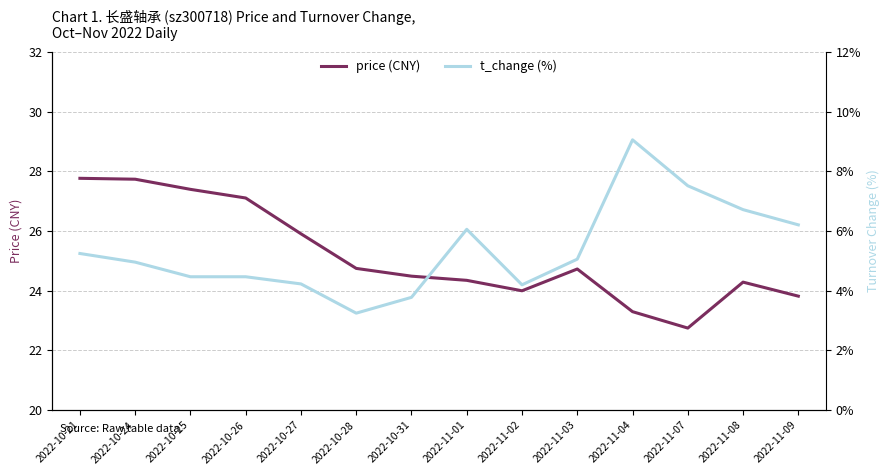

The price series shows 5.0 at 2022-11-09. True or false?

False